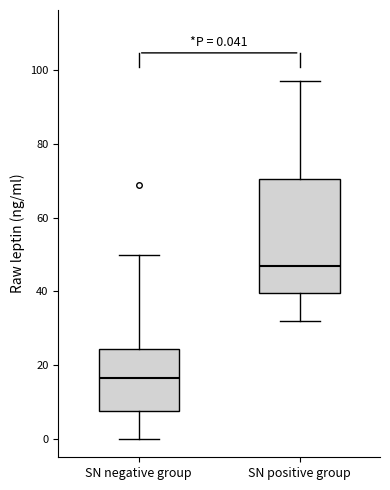

Which box is the tallest, from its lower edge to its upper edge?

SN positive group